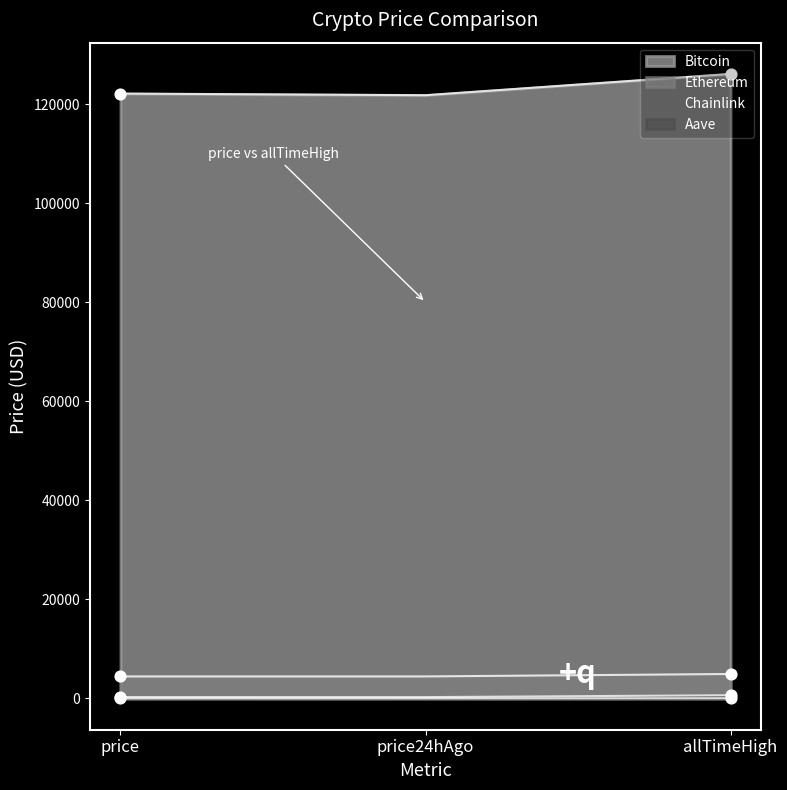

What are all the series names shown in the legend?

Bitcoin, Ethereum, Chainlink, Aave